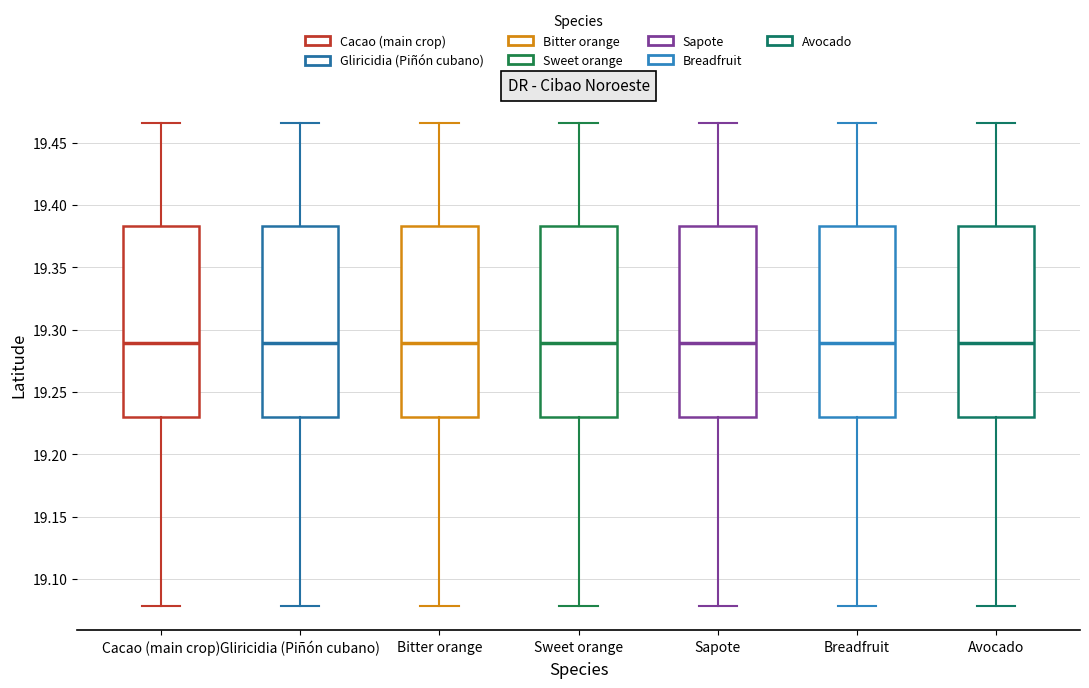

Reading left to right, read every box against the y-axis: the position of its median line, the range the box covers, and the ends of its whiskers. The values are not printed on the chart, so give them approximately, as read against the axis.

Cacao (main crop): median 19.290, box 19.230 to 19.385, whiskers 19.080 to 19.465
Gliricidia (Piñón cubano): median 19.290, box 19.230 to 19.385, whiskers 19.080 to 19.465
Bitter orange: median 19.290, box 19.230 to 19.385, whiskers 19.080 to 19.465
Sweet orange: median 19.290, box 19.230 to 19.385, whiskers 19.080 to 19.465
Sapote: median 19.290, box 19.230 to 19.385, whiskers 19.080 to 19.465
Breadfruit: median 19.290, box 19.230 to 19.385, whiskers 19.080 to 19.465
Avocado: median 19.290, box 19.230 to 19.385, whiskers 19.080 to 19.465